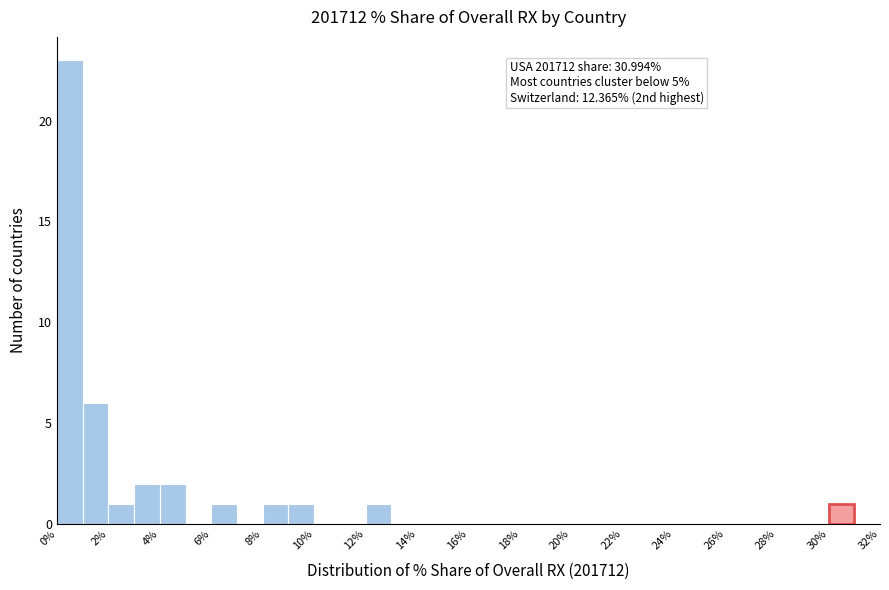

Which range on the x-axis has the tallest bar?

0 to 1